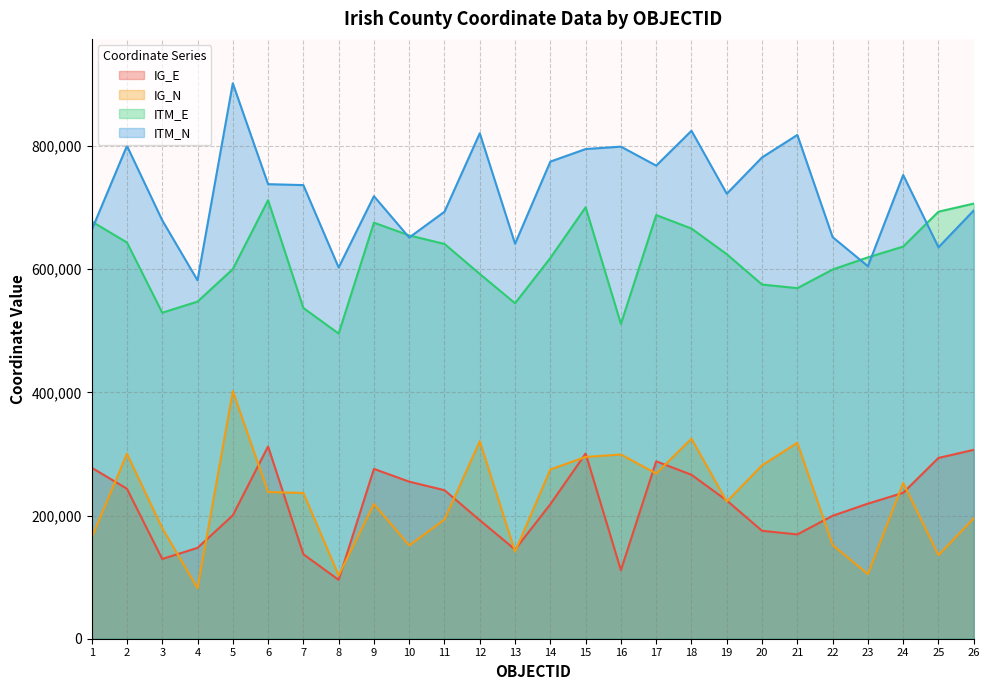

The ITM_N series shows 473493 at 15. True or false?

False